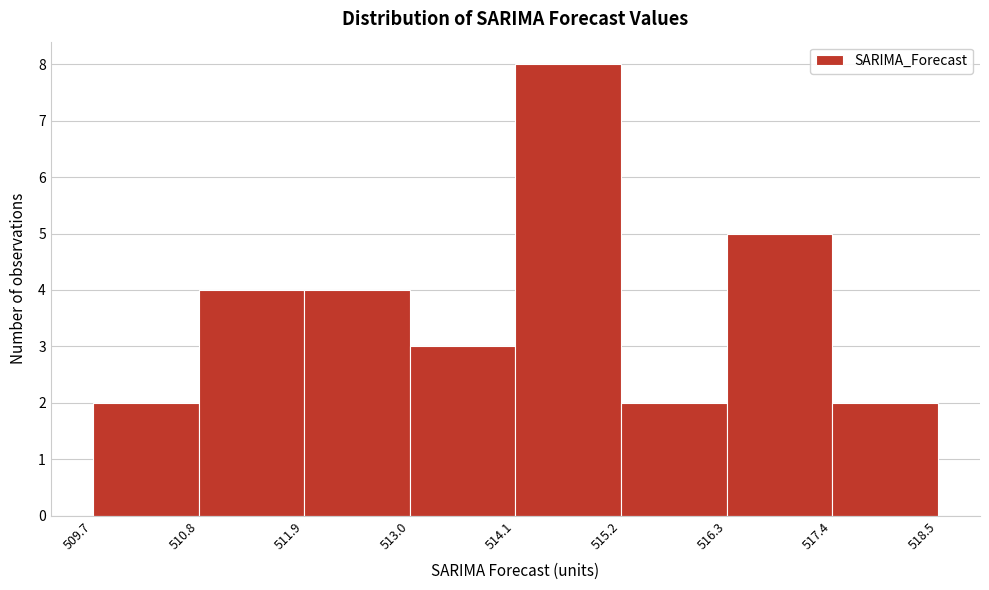

Which range on the x-axis has the tallest bar?

514.1 to 515.2